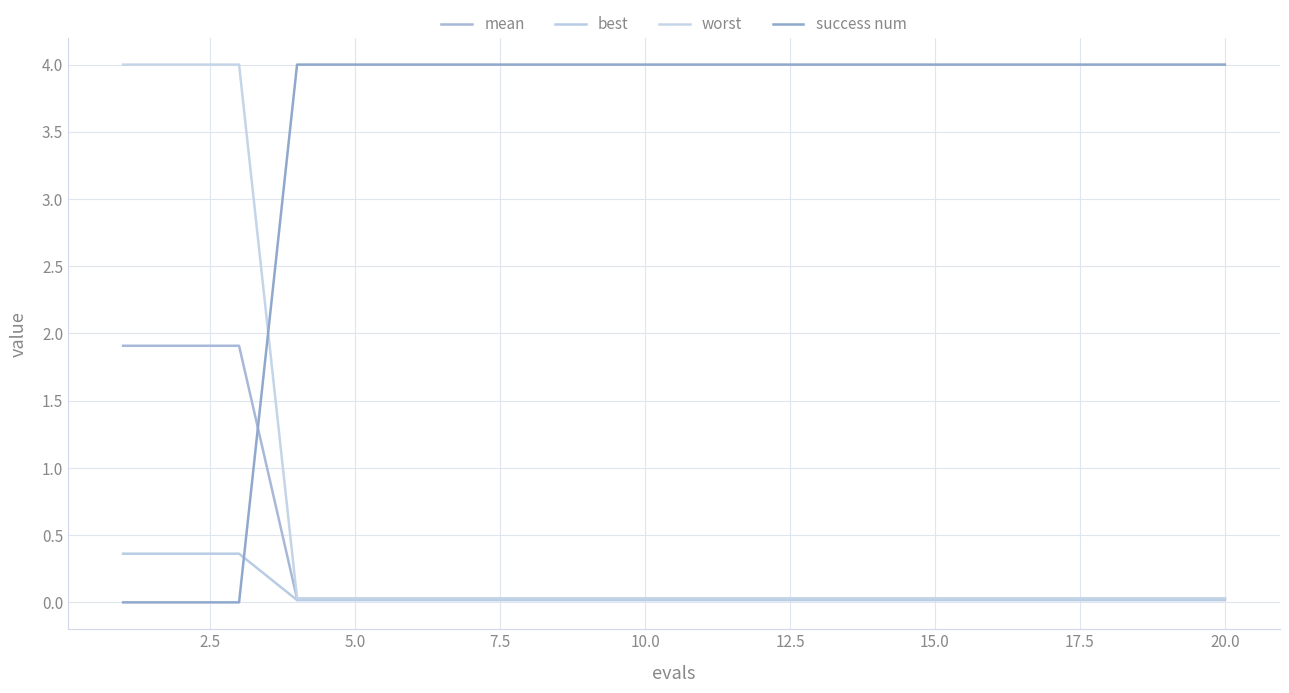

Which series has the widest spread of values?

success num